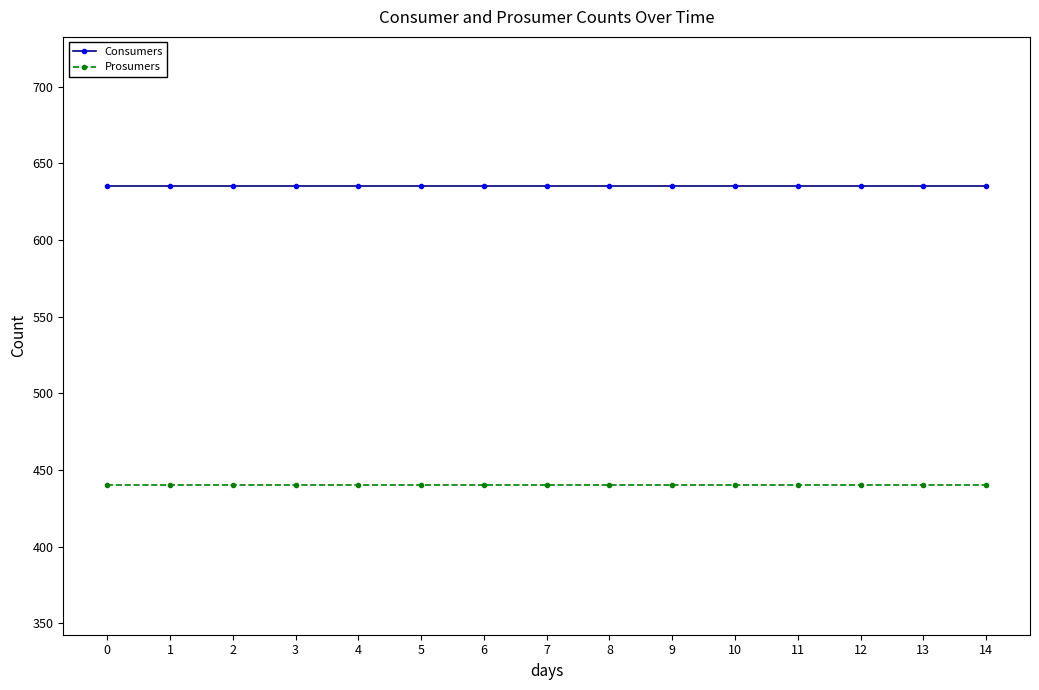

Reading left to right, transcribe all the data shown in this chart.

Consumers: 635	635	635	635	635	635	635	635	635	635	635	635	635	635	635
Prosumers: 440	440	440	440	440	440	440	440	440	440	440	440	440	440	440